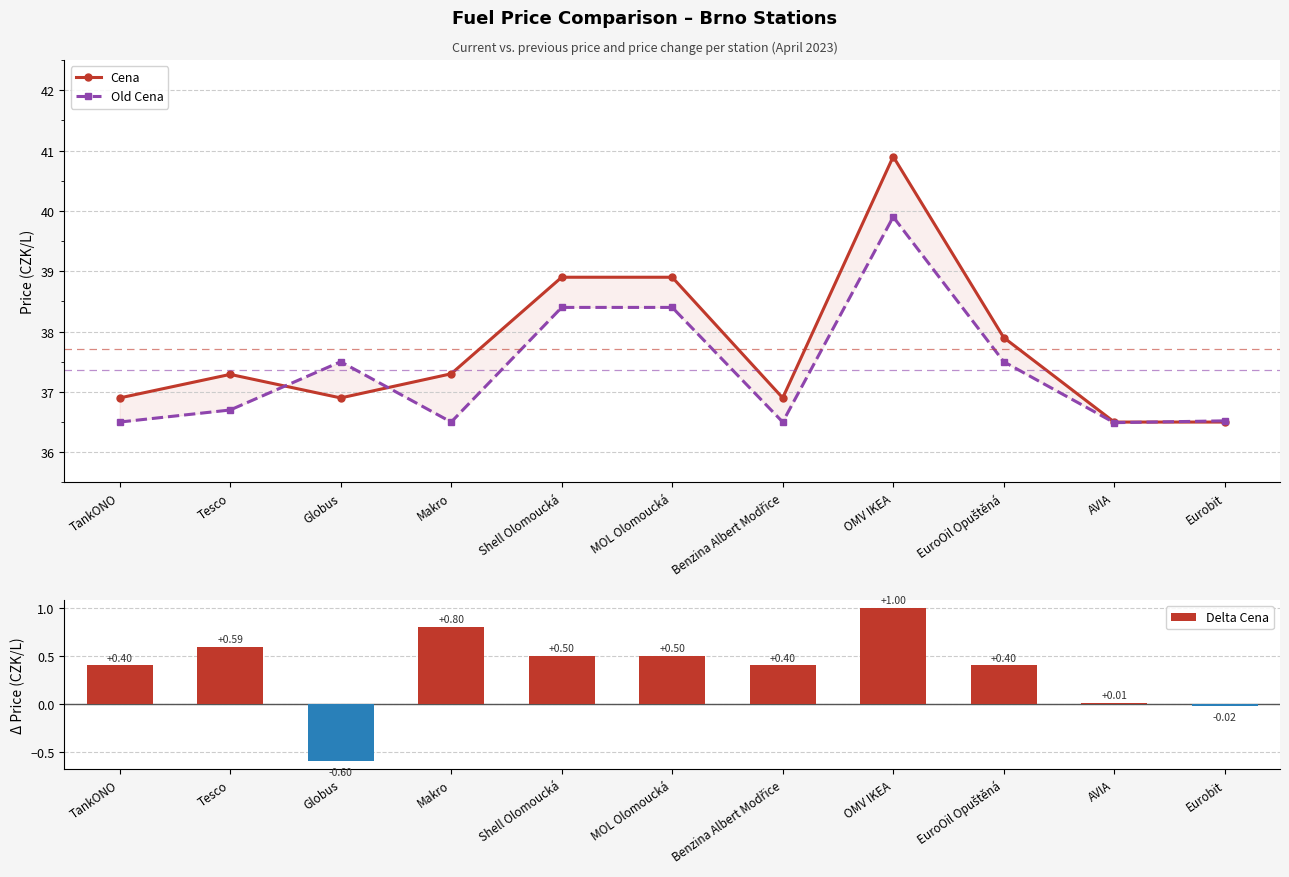

Which label corresponds to the smallest value in the chart?

Globus